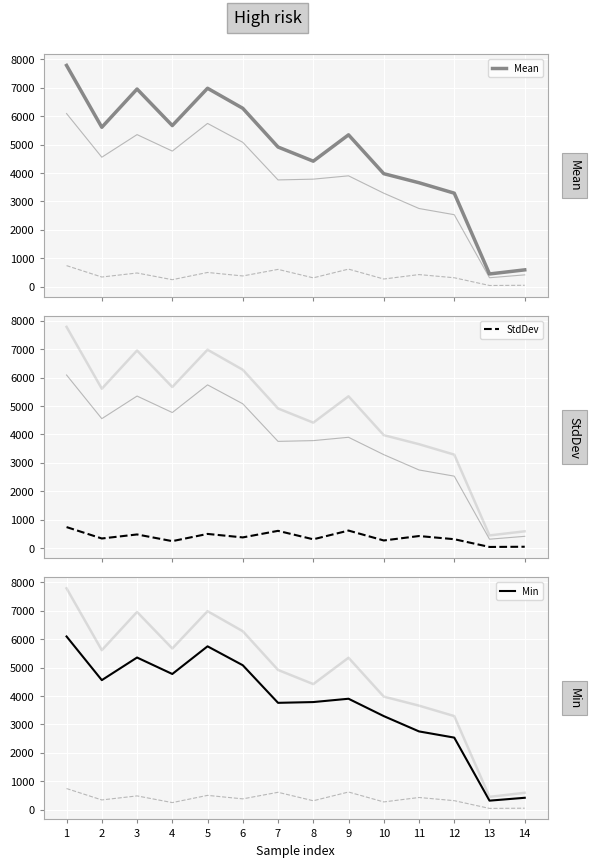

Reading left to right, what are all the values shown in this chart?

Mean: 7787.3	5609.9	6956.2	5669.9	6983.2	6277.7	4914.9	4416.5	5343.8	3976.5	3658.0	3290.6	447.2	591.5
StdDev: 740.3	339.1	480.8	245.6	499.6	376.8	608.0	310.3	617.6	268.9	425.2	313.6	40.8	48.3
Min: 6093.0	4556.0	5352.0	4772.0	5746.0	5080.0	3757.0	3784.0	3901.0	3290.0	2751.0	2533.0	314.0	415.0